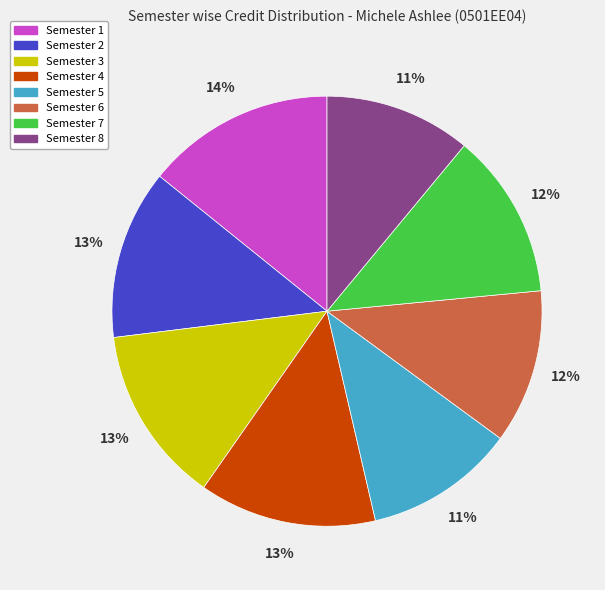

Combined, do Semester 3 and Semester 6 account for over 50%?

No